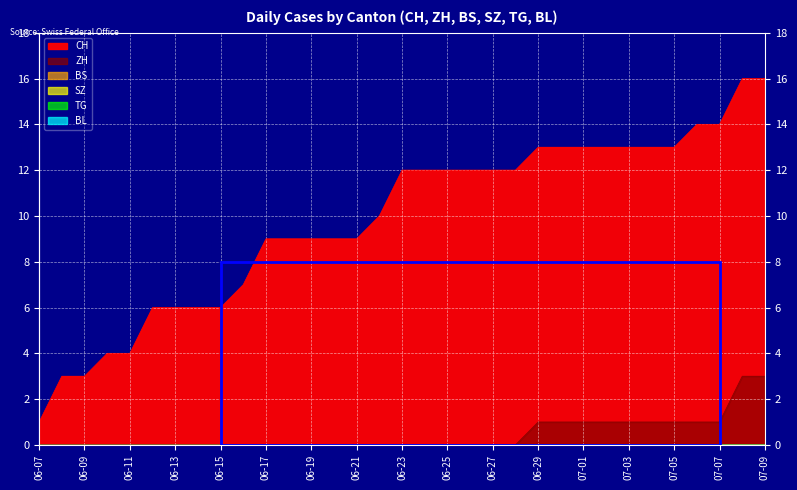

How many data points does each series have?

33